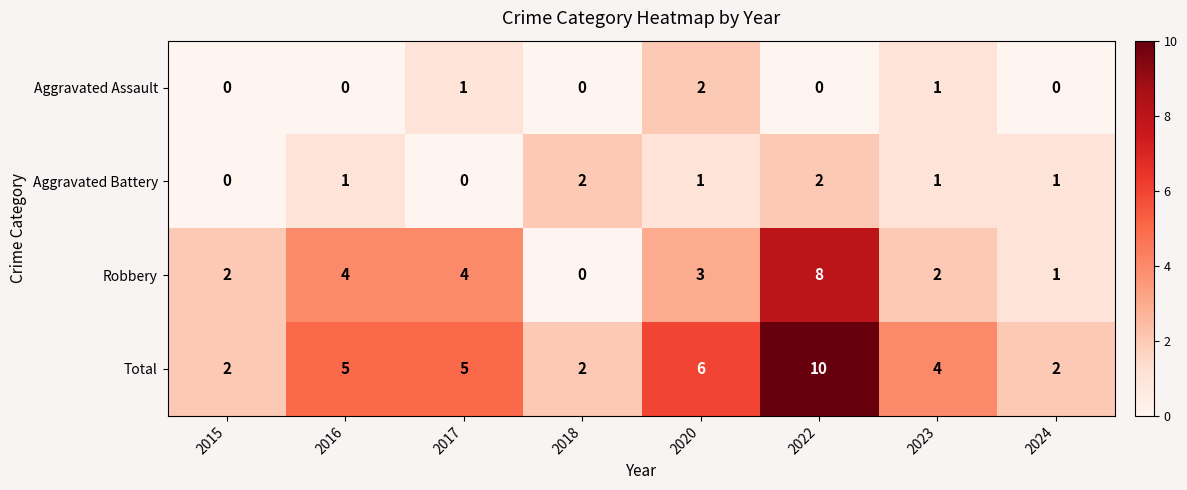

What is the sum of all Total values?

36